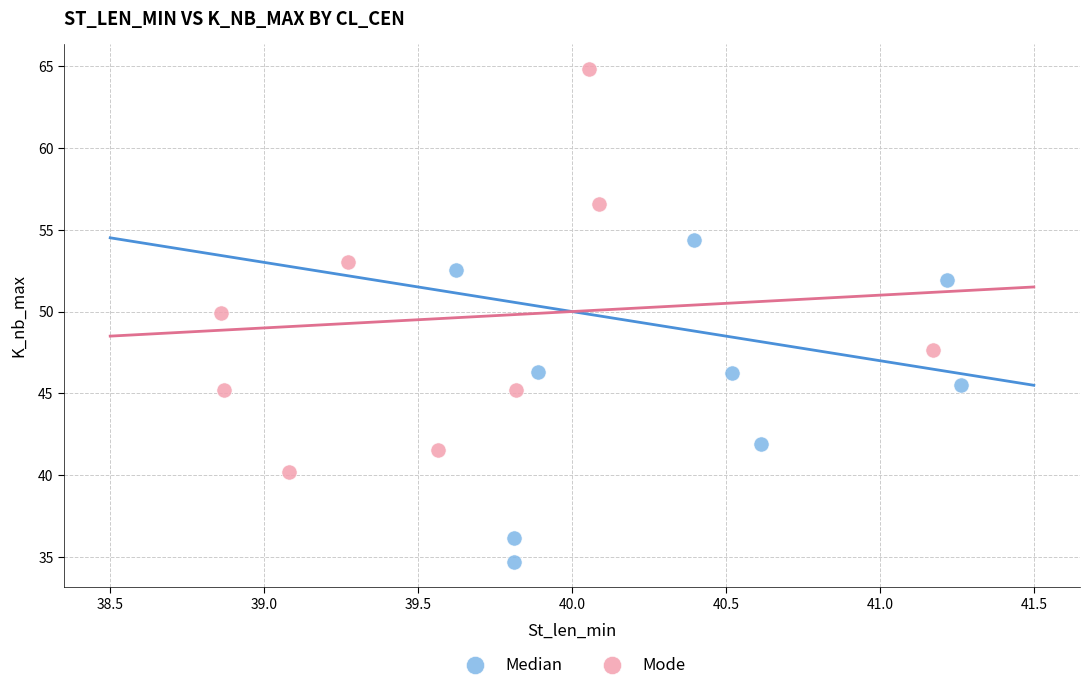

Which series reaches the minimum Y coordinate?

Median